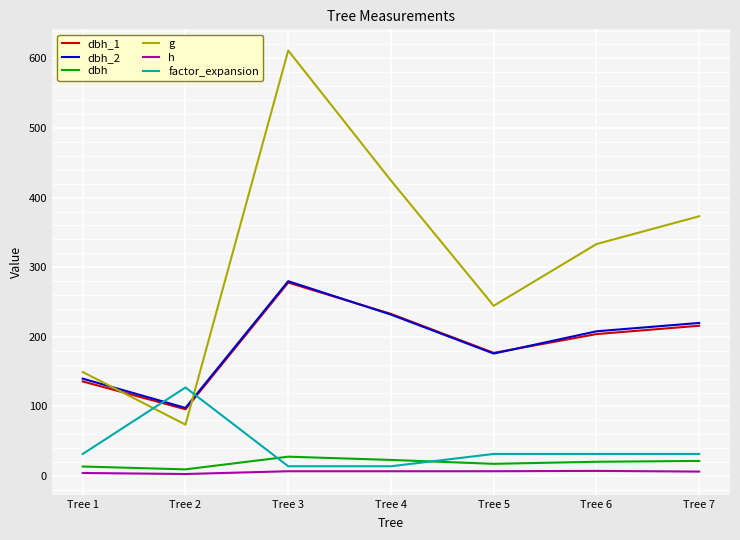

True or false: factor_expansion and dbh_1 cross at least once.

True